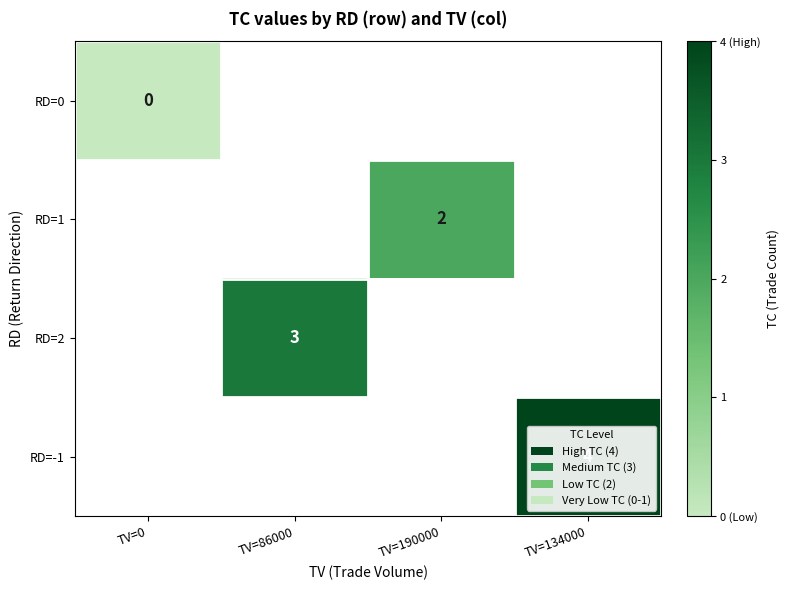

What is the maximum value shown in the chart?

4.0